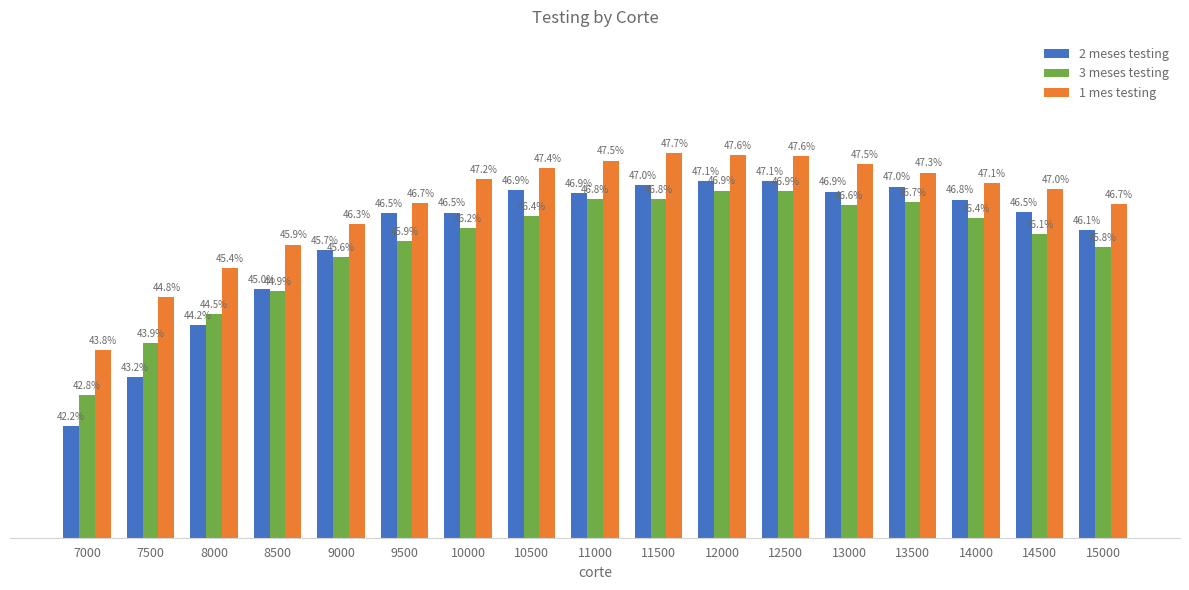

Rank the series by their average value, from highest to lowest.

1 mes testing, 2 meses testing, 3 meses testing